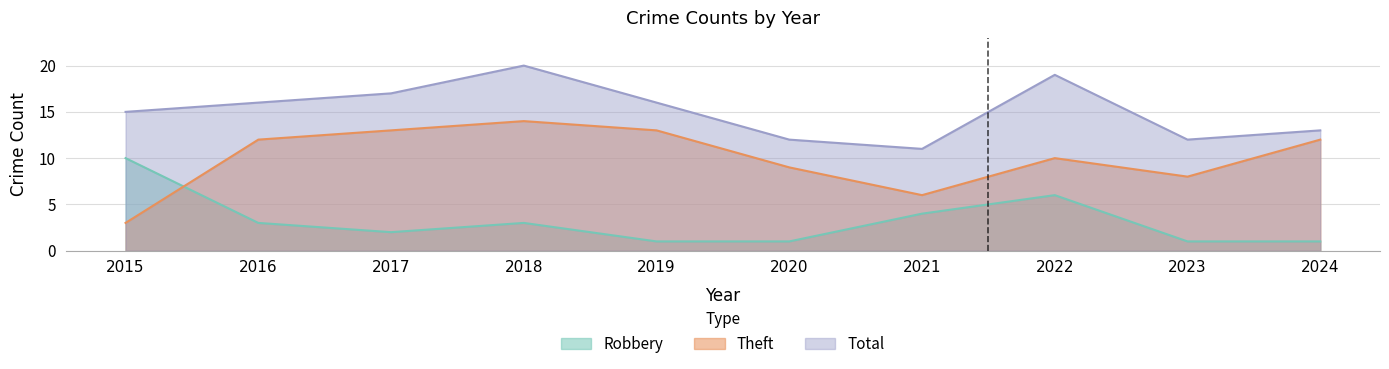

Where is Total nearest to the value 15?

2015